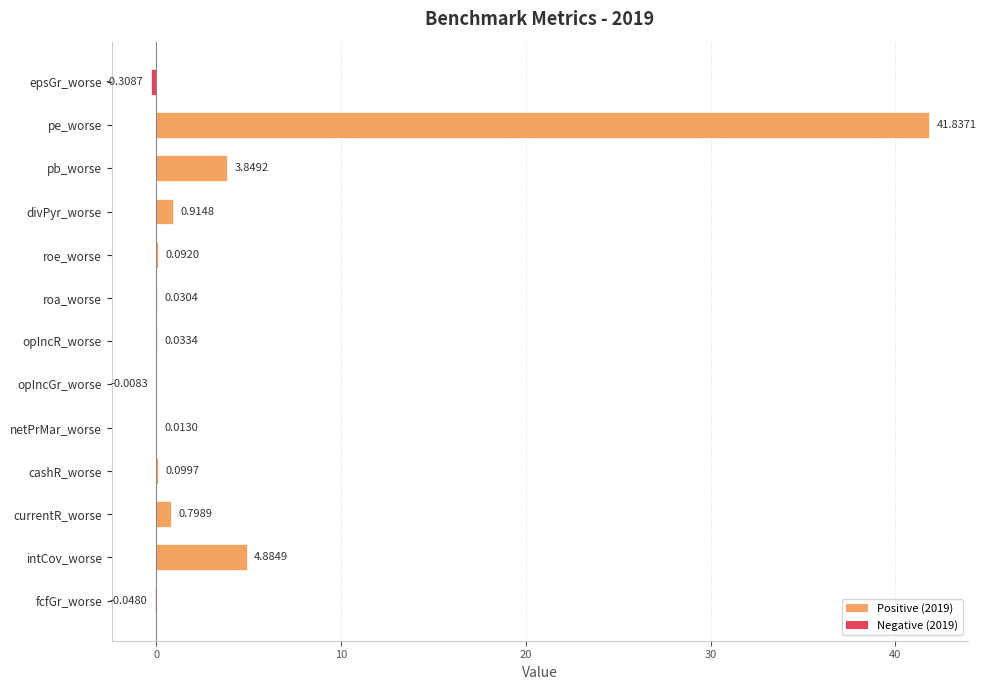

What is the change in value from netPrMar_worse to currentR_worse?

+0.8